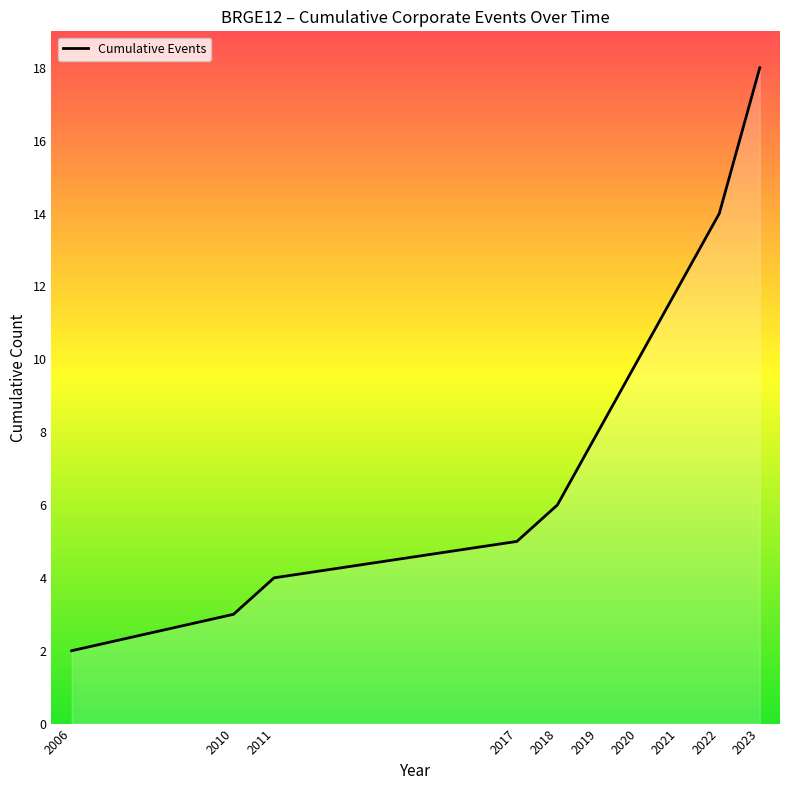

Read the value at 2018.

6